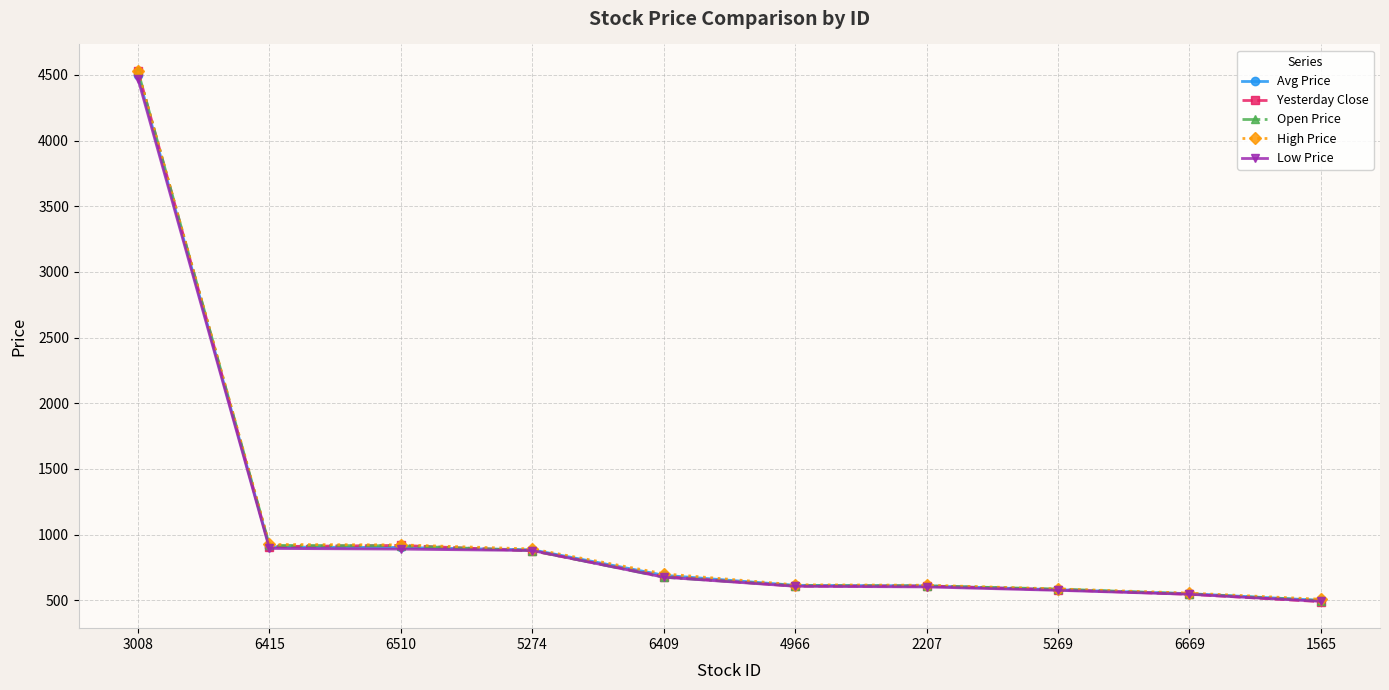

Where does the Yesterday Close series first go above 681?

3008